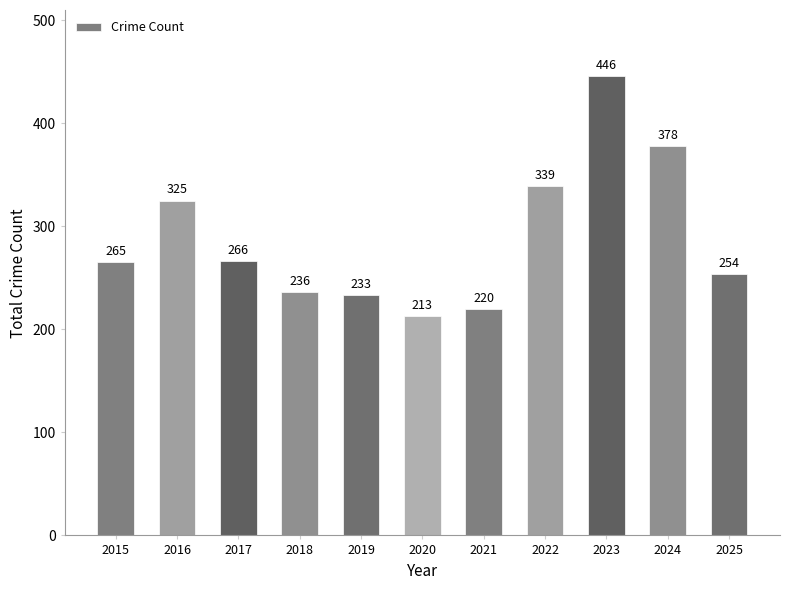

Reading left to right, what are all the values shown in this chart?

2015=265	2016=325	2017=266	2018=236	2019=233	2020=213	2021=220	2022=339	2023=446	2024=378	2025=254